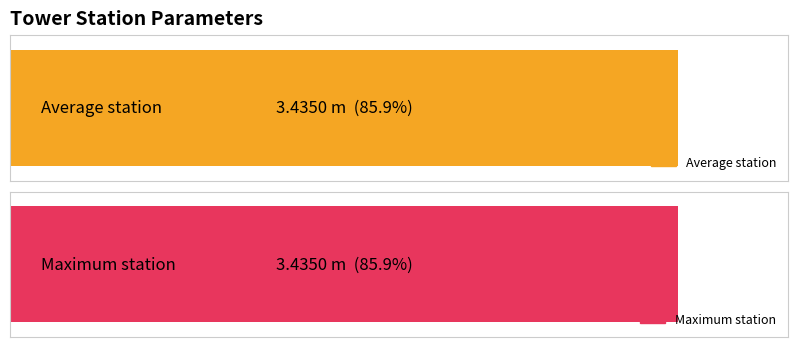

What is the value of the Tower damping (%) bar at the 1st from the left?

3.4